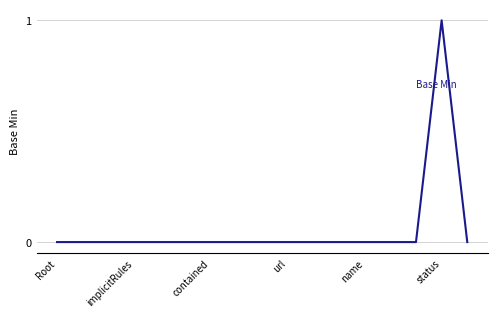

How many lines are shown in the chart?

1